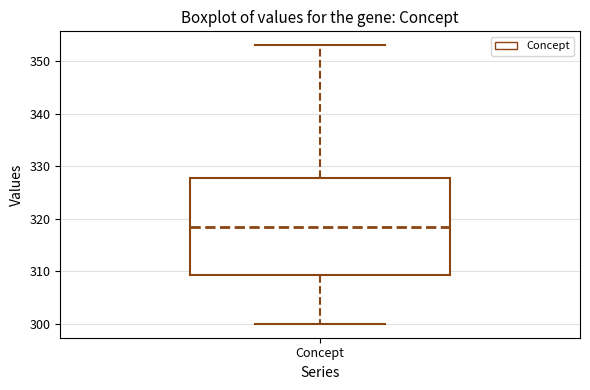

Transcribe this box plot: give where the median line is, the range the box spans, and where the two whiskers end, as read against the y-axis. The values are not printed on the chart, so give them approximately, as read against the axis.

median 319, box 309 to 328, whiskers 300 to 353